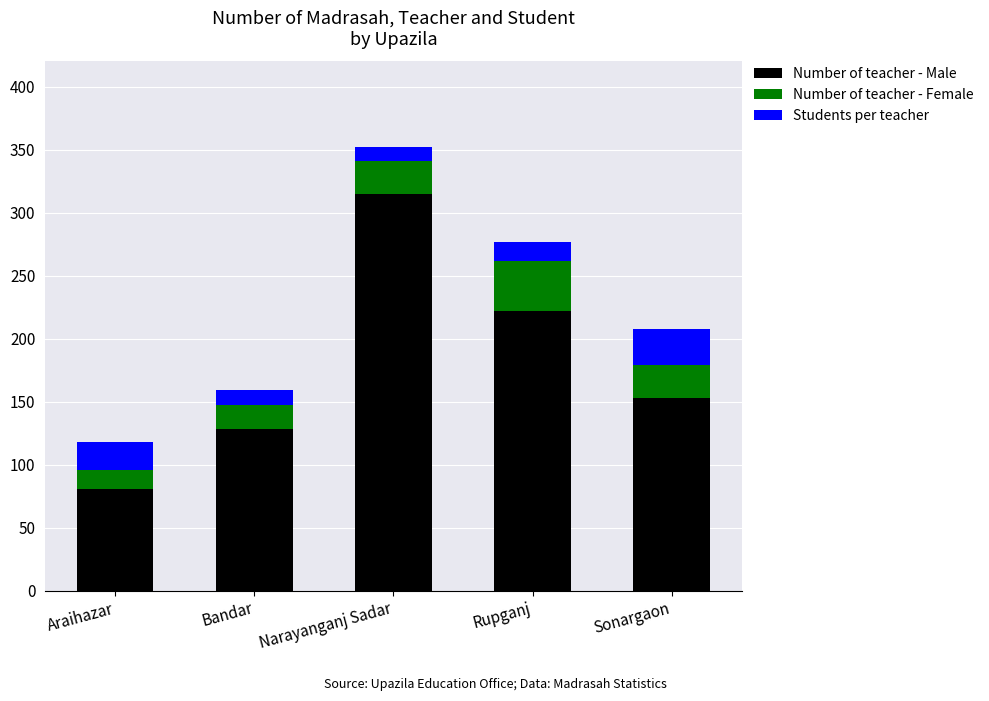

At which category is the sum across all series the highest?

Narayanganj Sadar